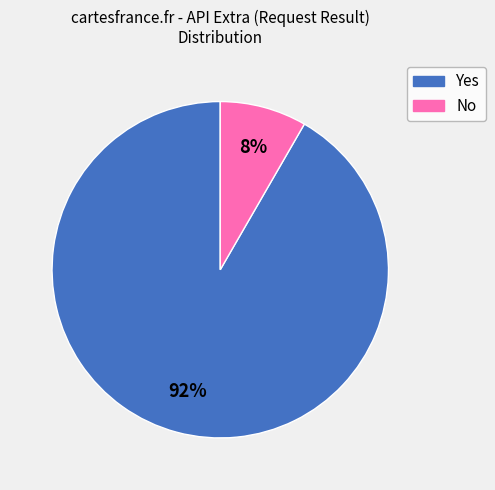

Is the sum of Yes and No greater than half?

Yes